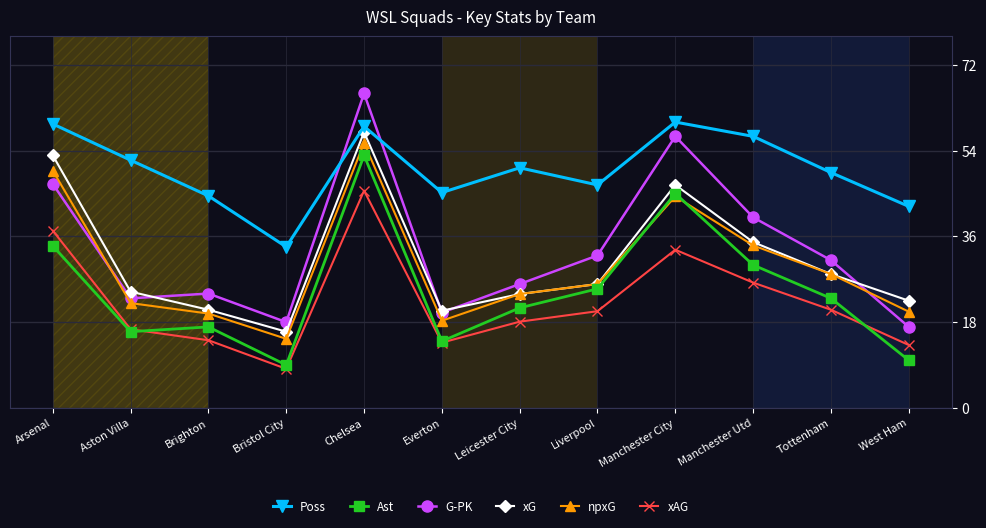

Is it true that G-PK equals 32.0 at Liverpool?

True